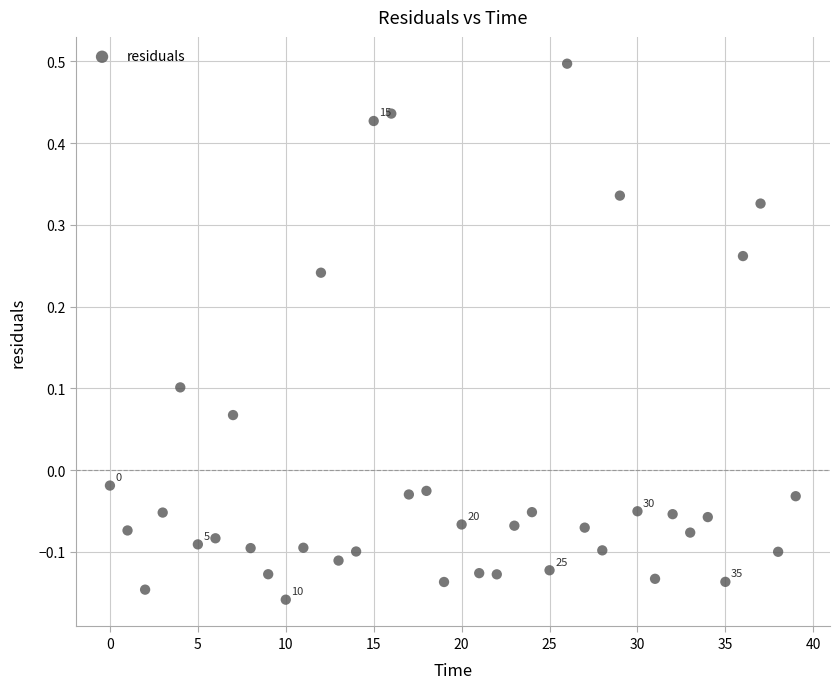

What is the range of Y values (max minus min)?

0.7